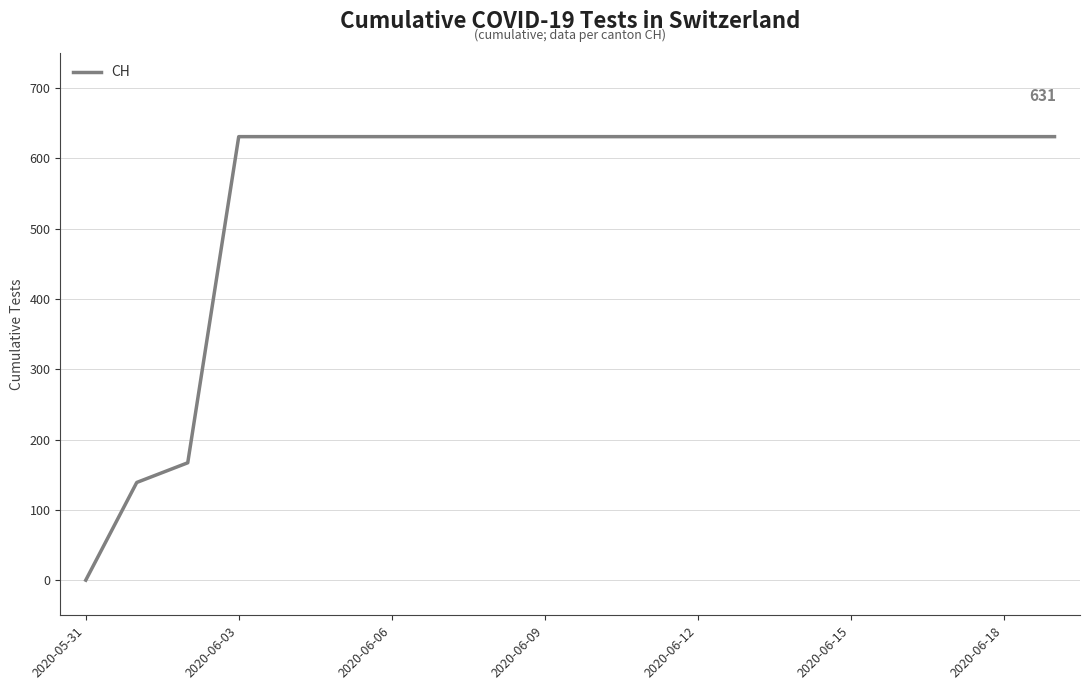

What is the greatest value displayed?

631